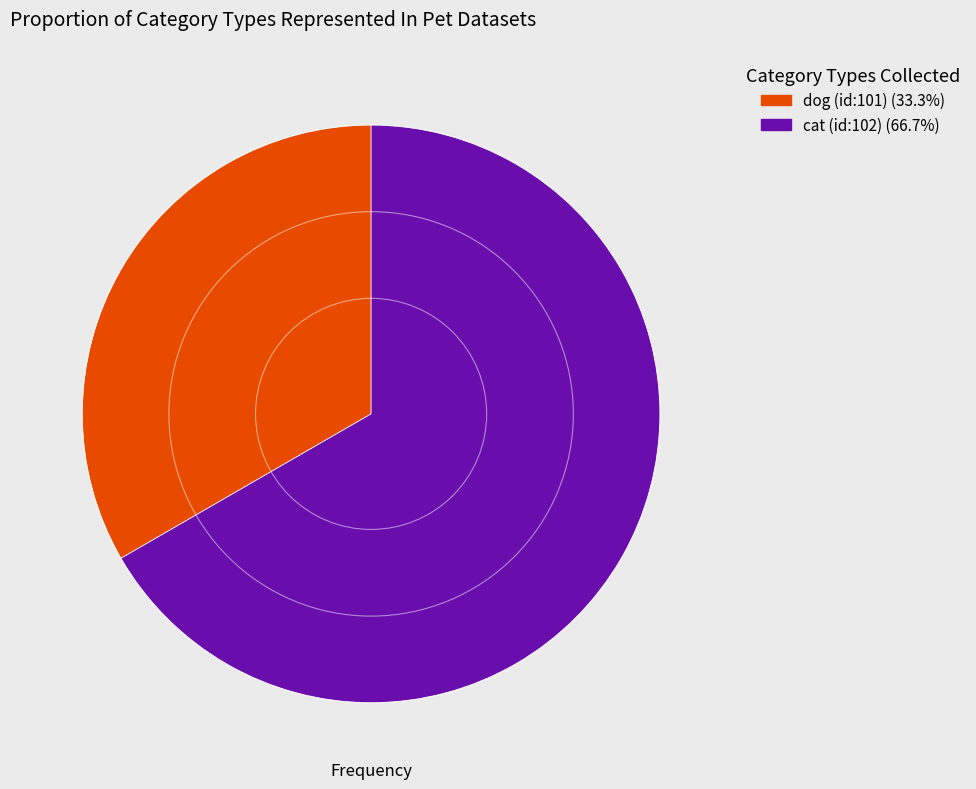

Rank the categories by value from lowest to highest.

dog (id:101), cat (id:102)